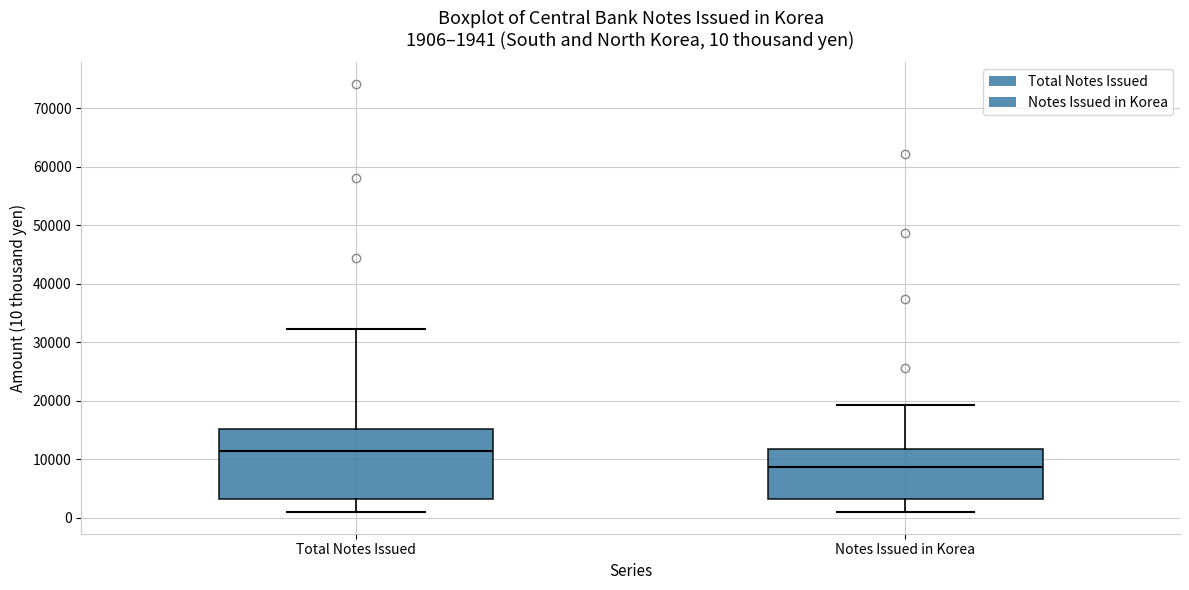

Which box is the tallest, from its lower edge to its upper edge?

Total Notes Issued